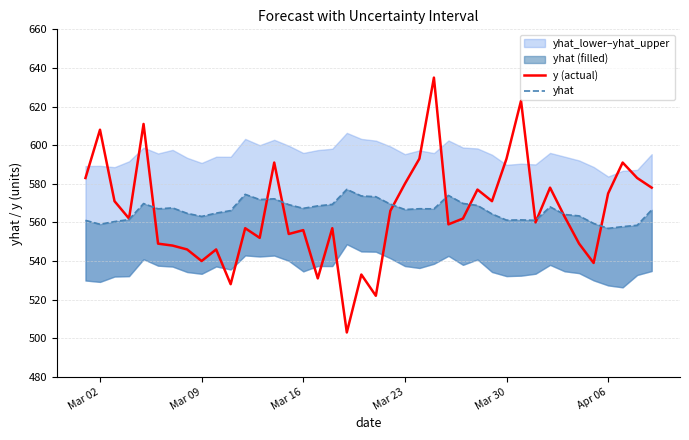

What is the highest value of the y (actual) series?

635